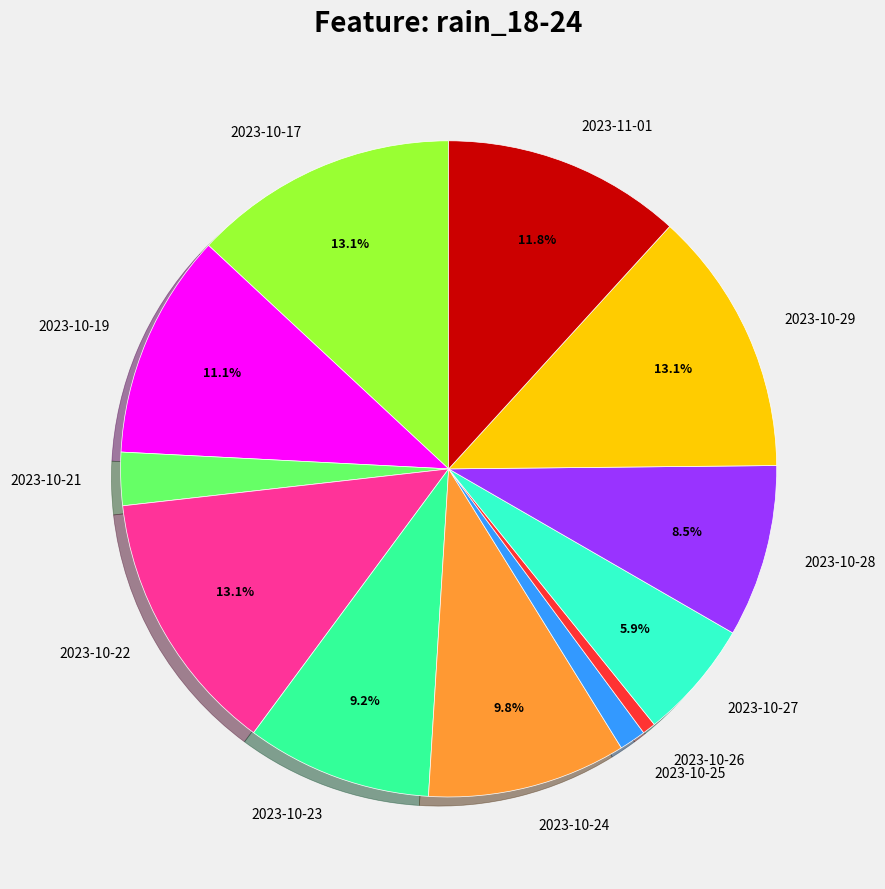

Which category has the smallest portion of the pie?

2023-10-26